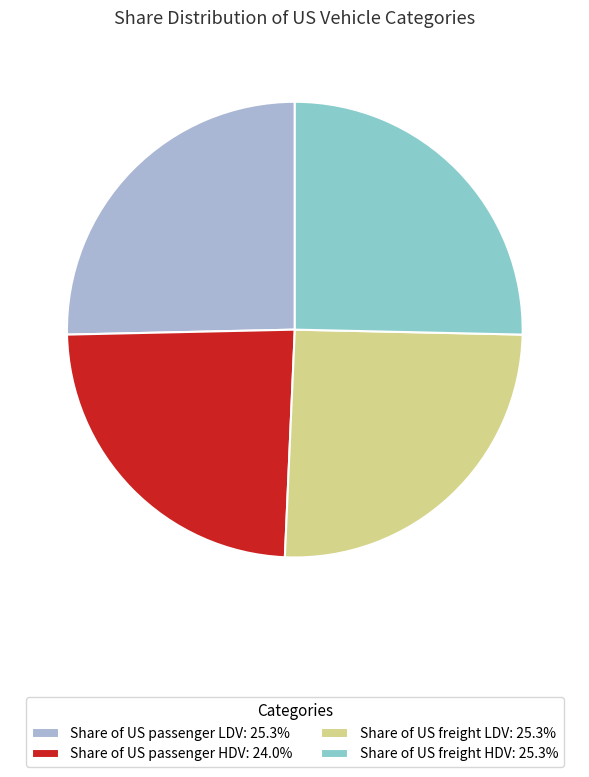

Is there a majority slice in this chart?

No